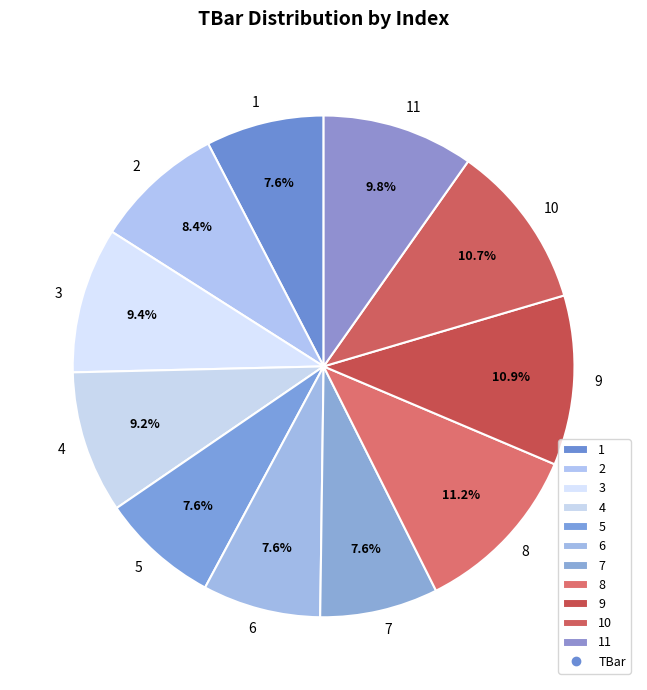

To the nearest percent, what is the average slice percentage?

9%